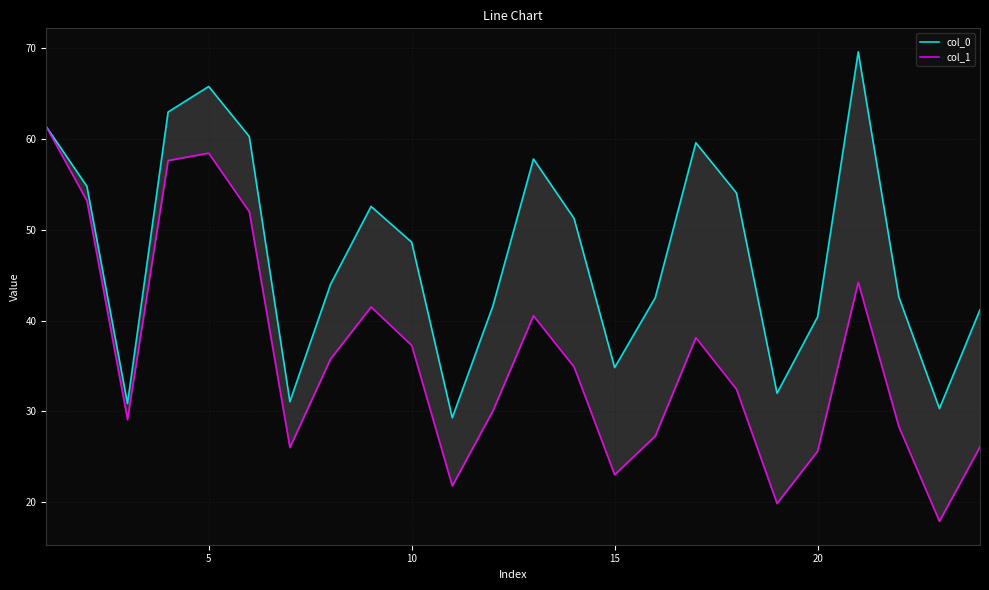

How many lines are shown in the chart?

2